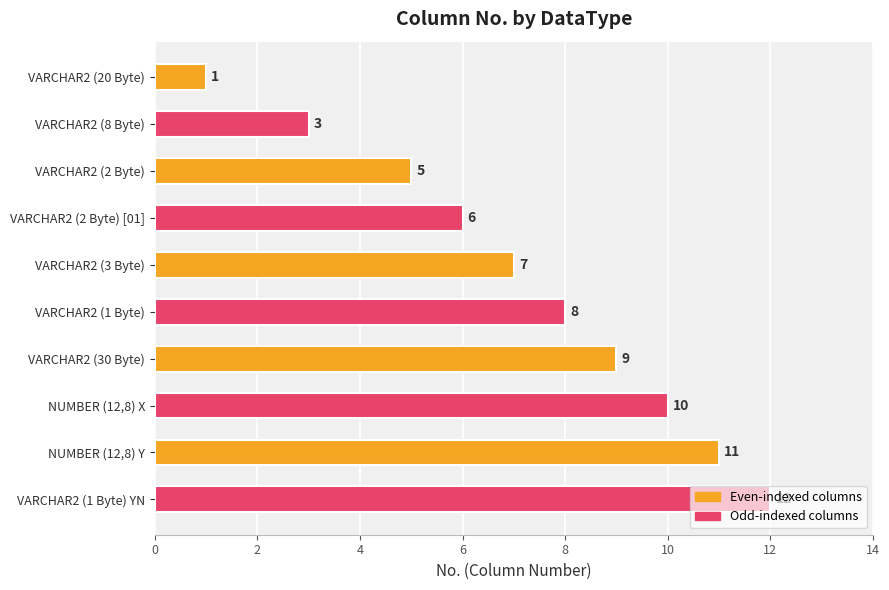

What is the ratio of the value at NUMBER (12,8) Y to the value at VARCHAR2 (2 Byte)?

2.2